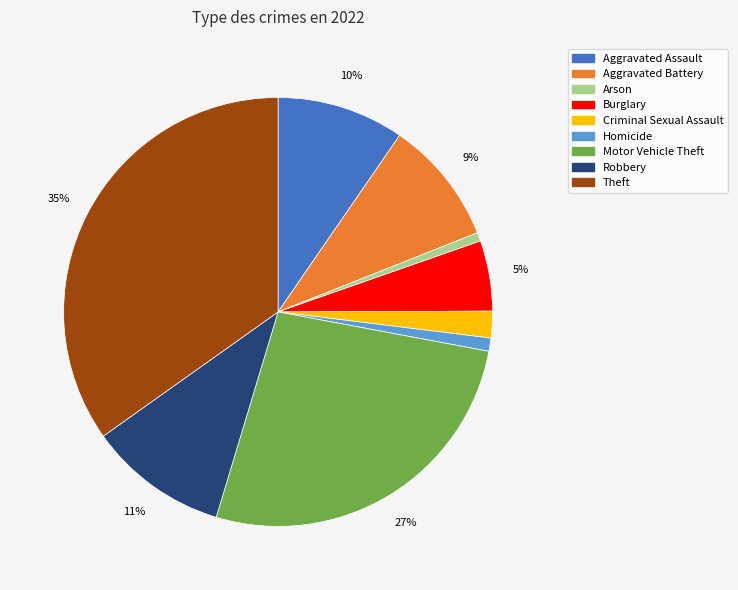

Do Motor Vehicle Theft and Robbery together represent more than half of the pie?

No